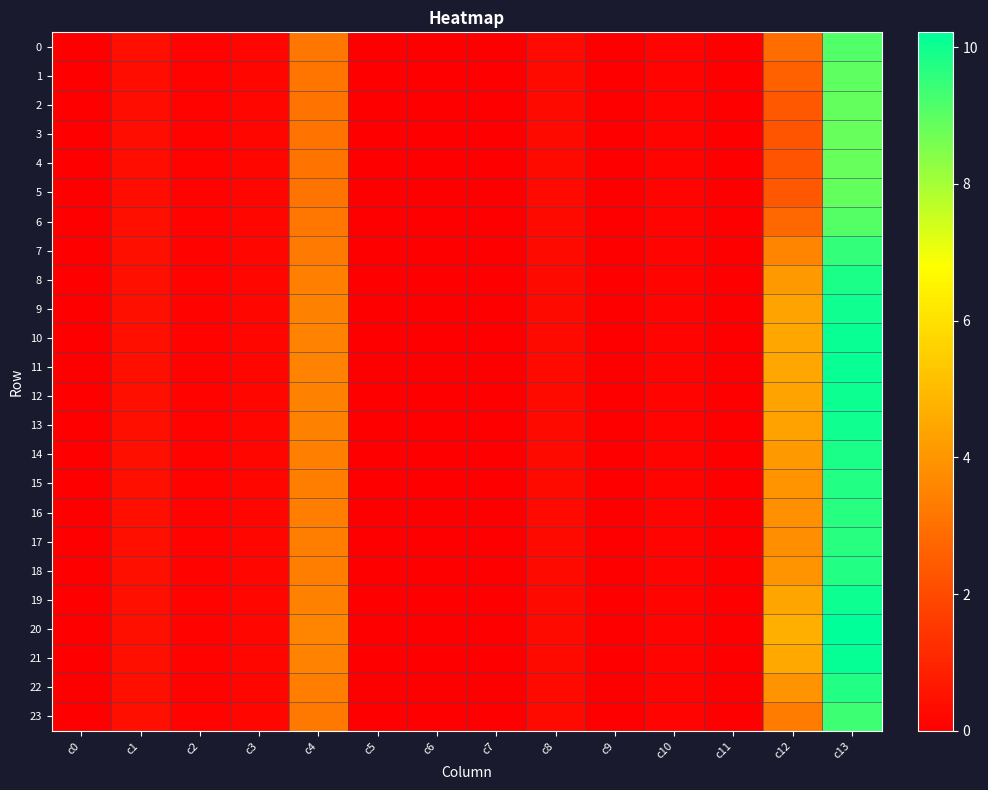

Which series has the largest total across all categories?

20